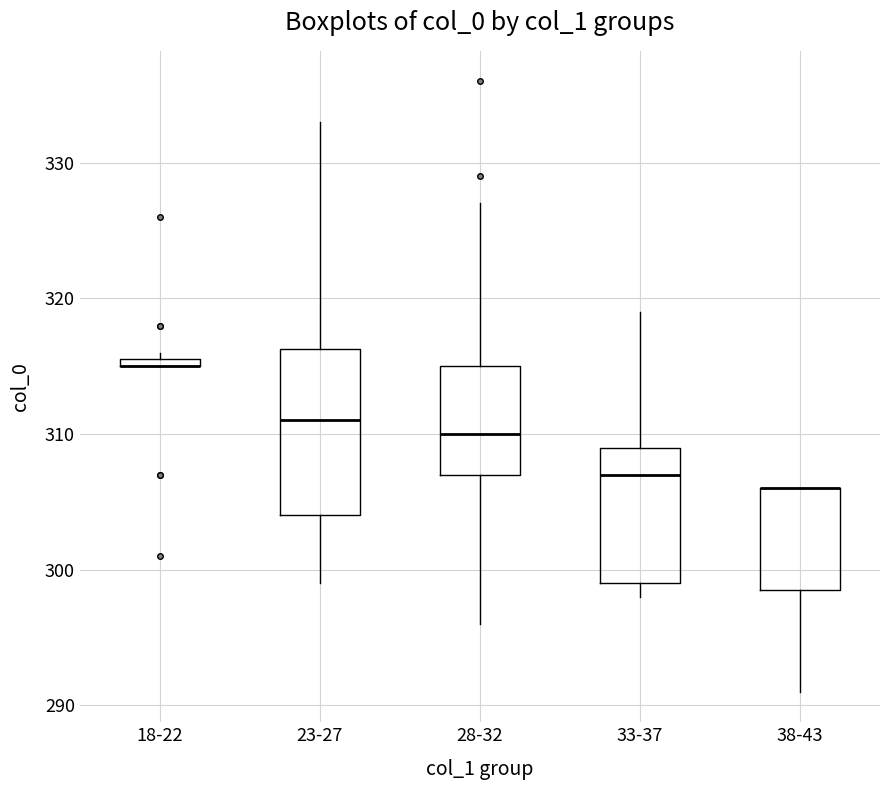

Where is the lower edge of the box for 38-43 on the y-axis? The values are not printed on the chart, so give them approximately, as read against the axis.

299